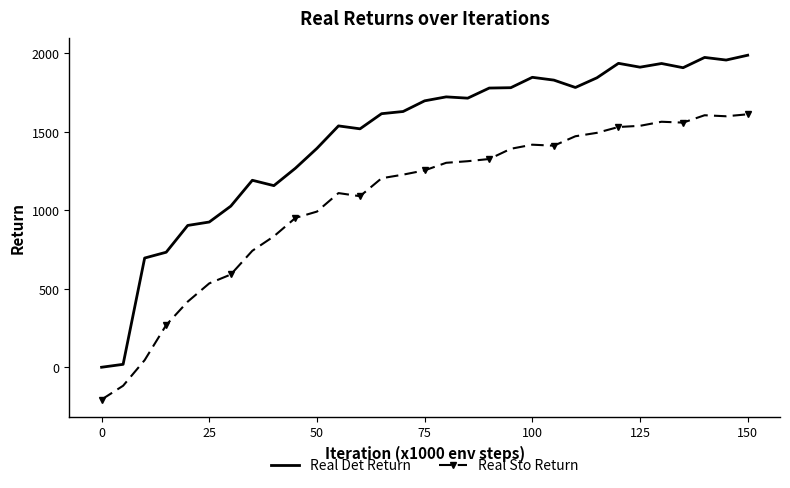

What is the minimum value for Real Sto Return?

-205.3